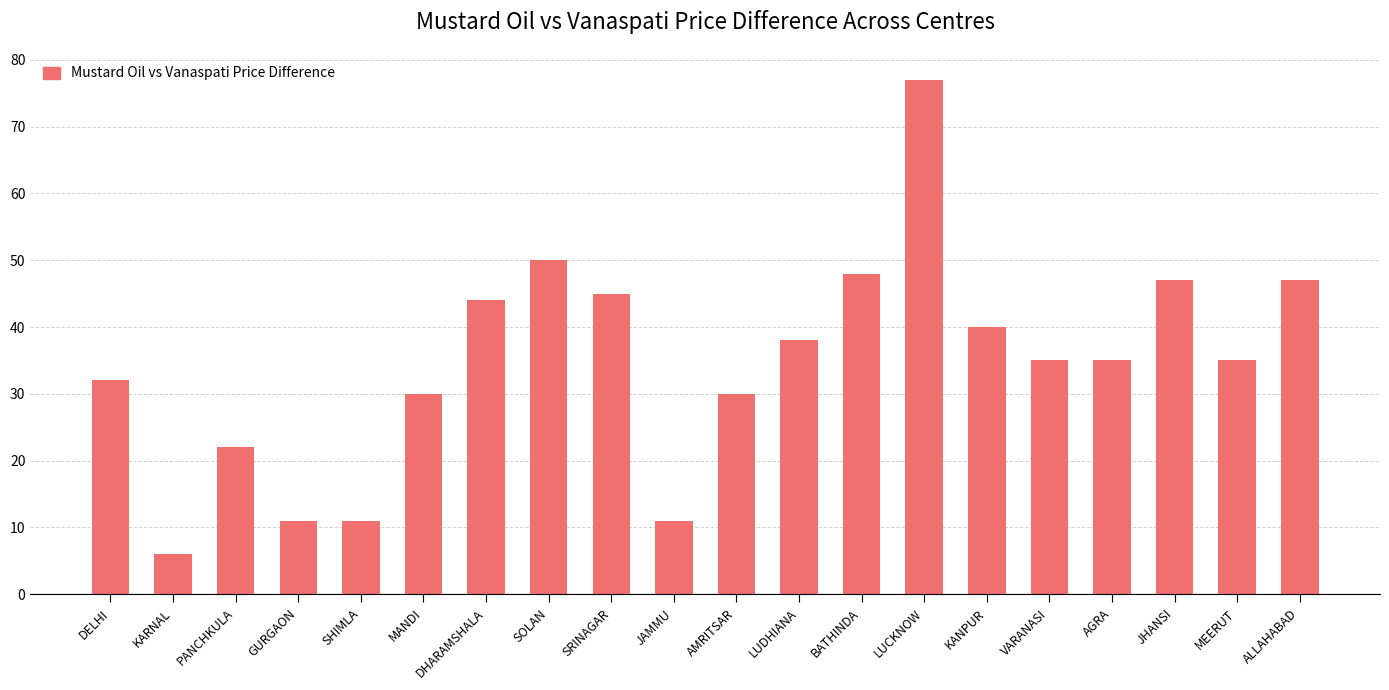

What is the difference between the maximum and minimum values?

71